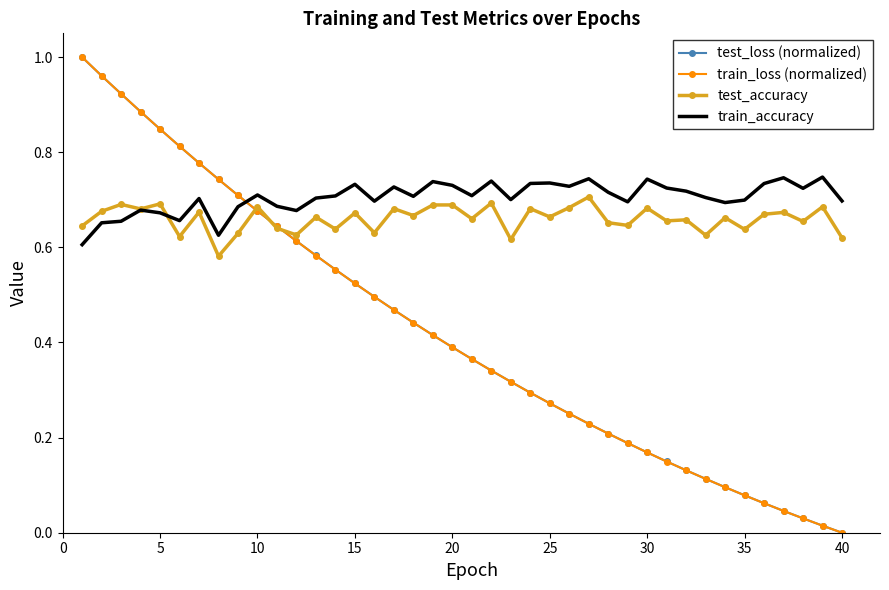

Which series has the largest range (max minus min)?

train_loss (normalized)